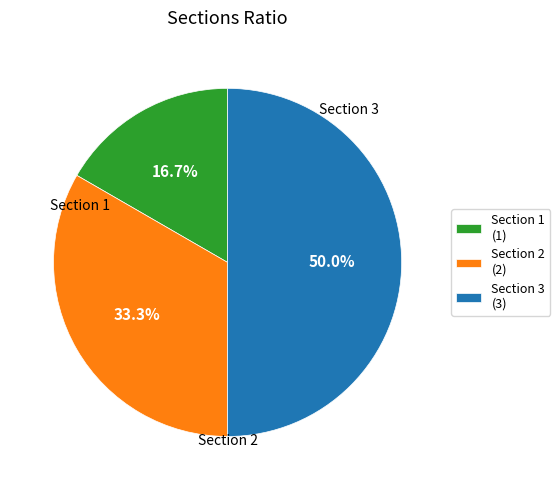

To the nearest percent, what percentage of the pie is Section 3?

50%